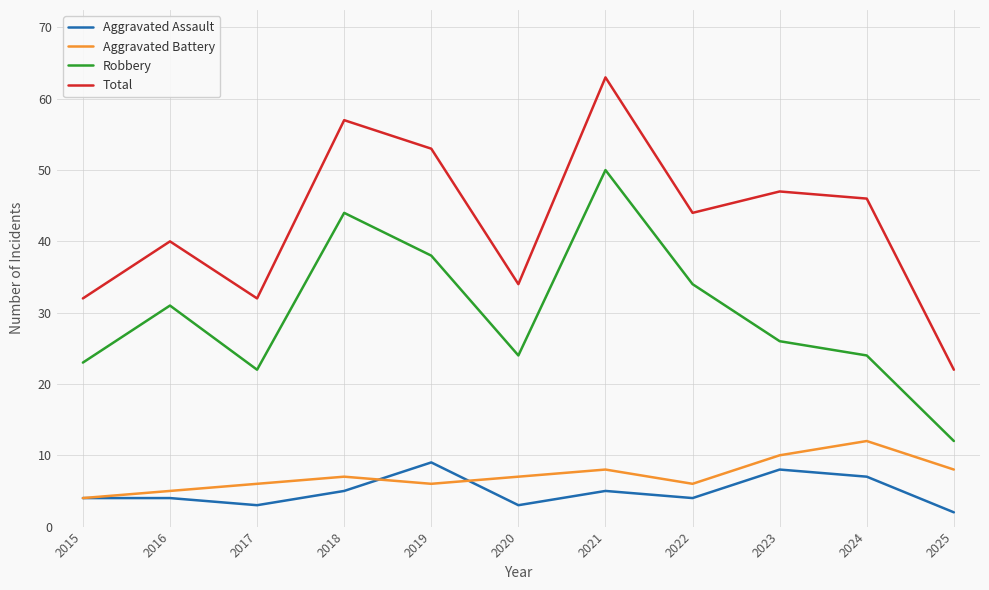

The value of Aggravated Battery at 2022 is 6. True or false?

True